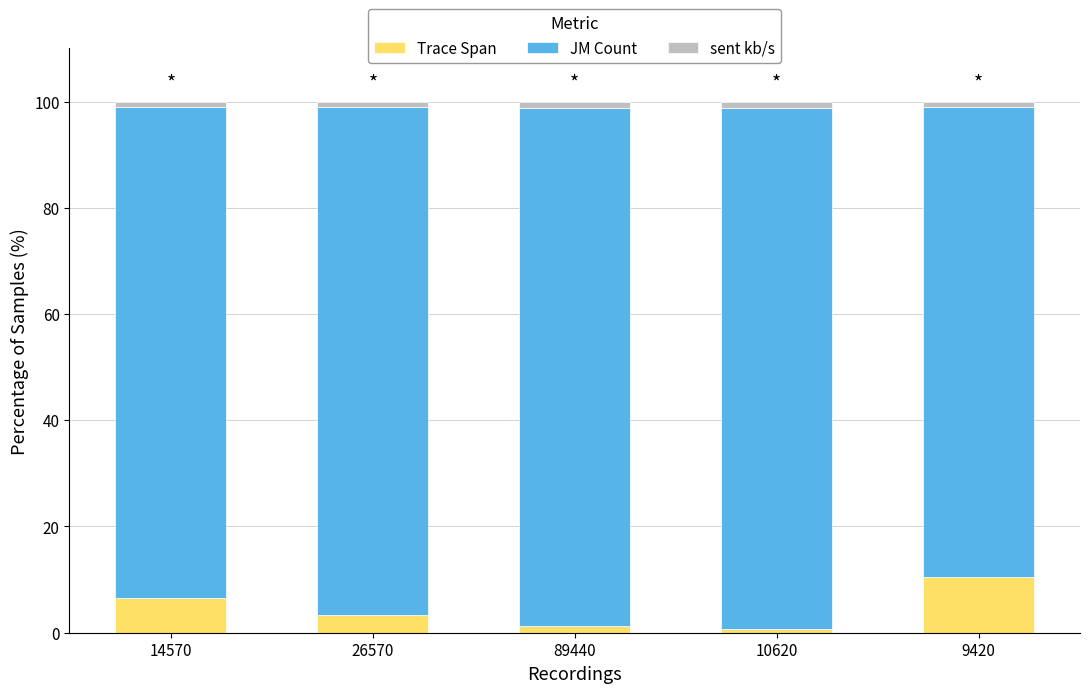

What is the difference between the second highest and minimum values in the Trace Span series?

5.7